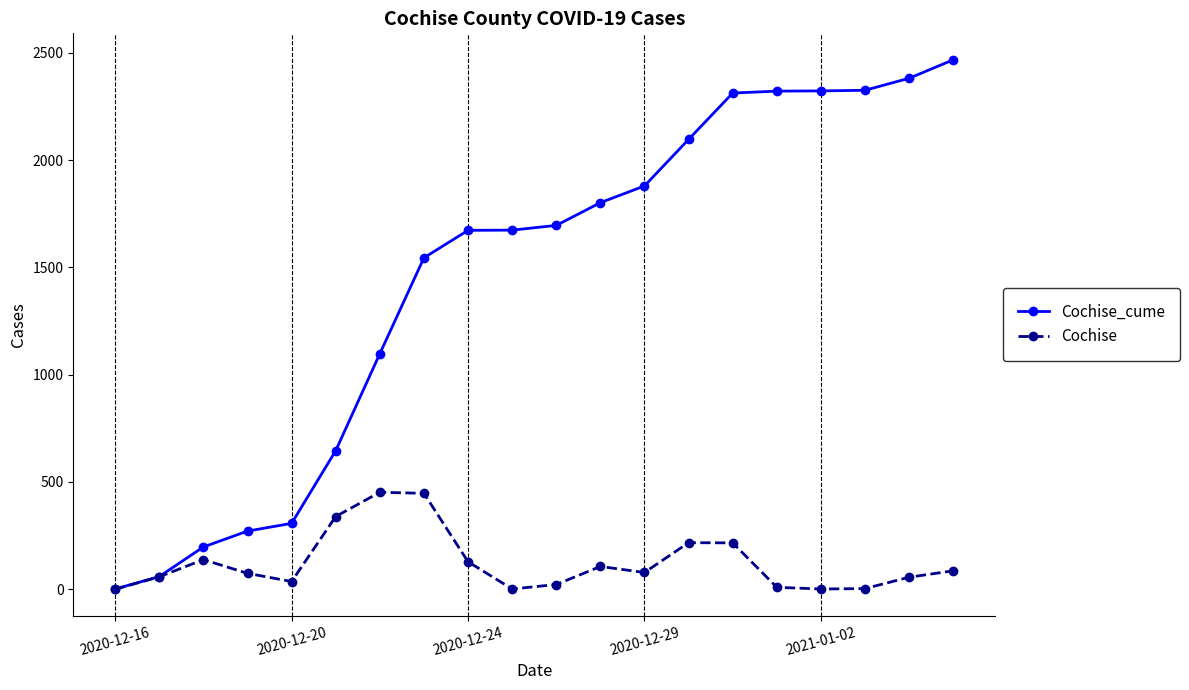

Which series has the largest range (max minus min)?

Cochise_cume